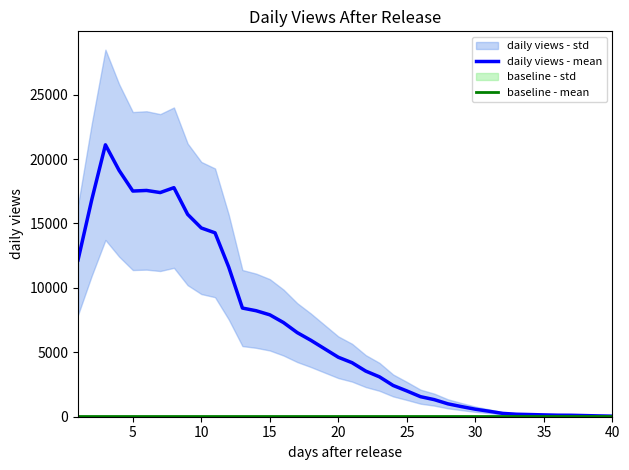

How many distinct data groups are displayed?

2